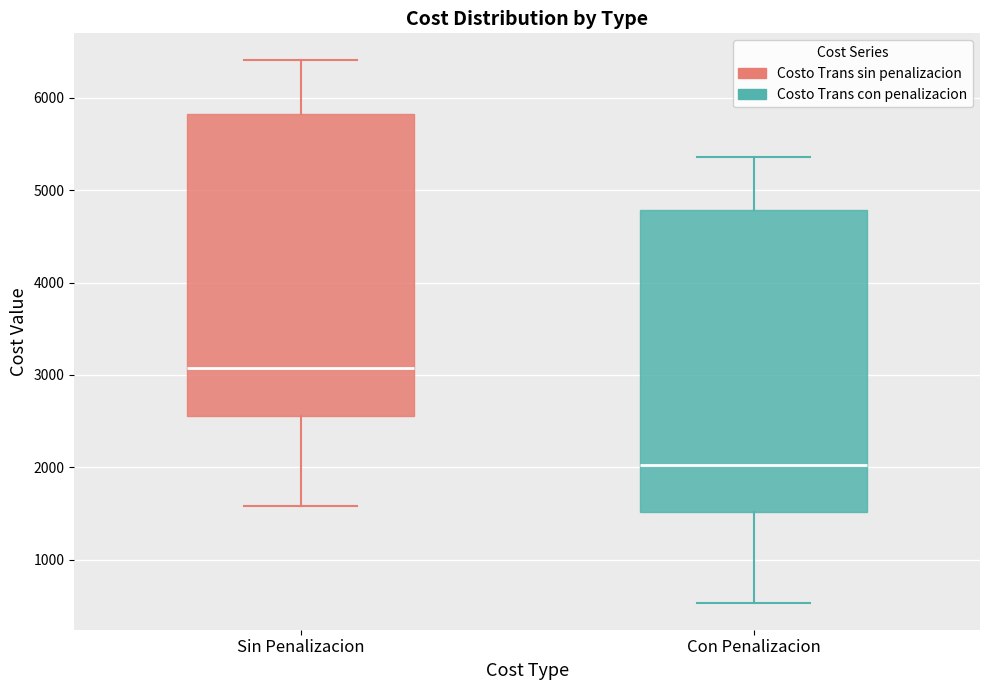

Where is the upper edge of the box for Con Penalizacion on the y-axis? The values are not printed on the chart, so give them approximately, as read against the axis.

4800